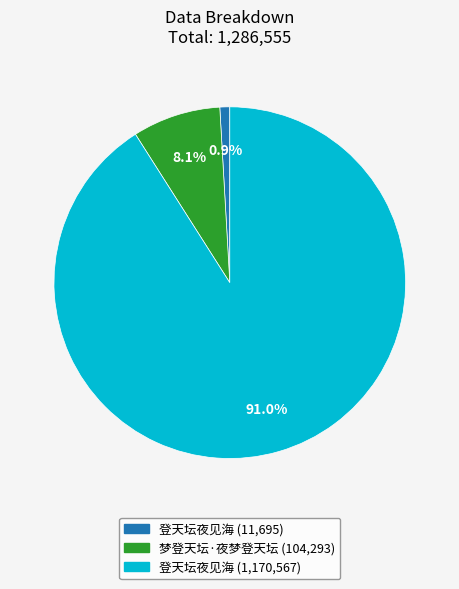

Does any single category account for the majority?

Yes